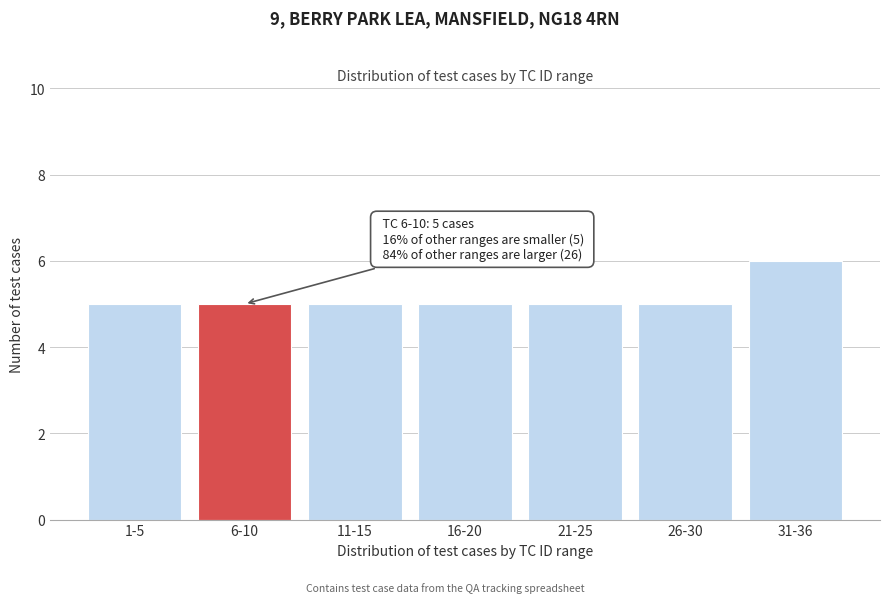

Reading right to left, extract all data points from this chart.

31-36=6	26-30=5	21-25=5	16-20=5	11-15=5	6-10=5	1-5=5